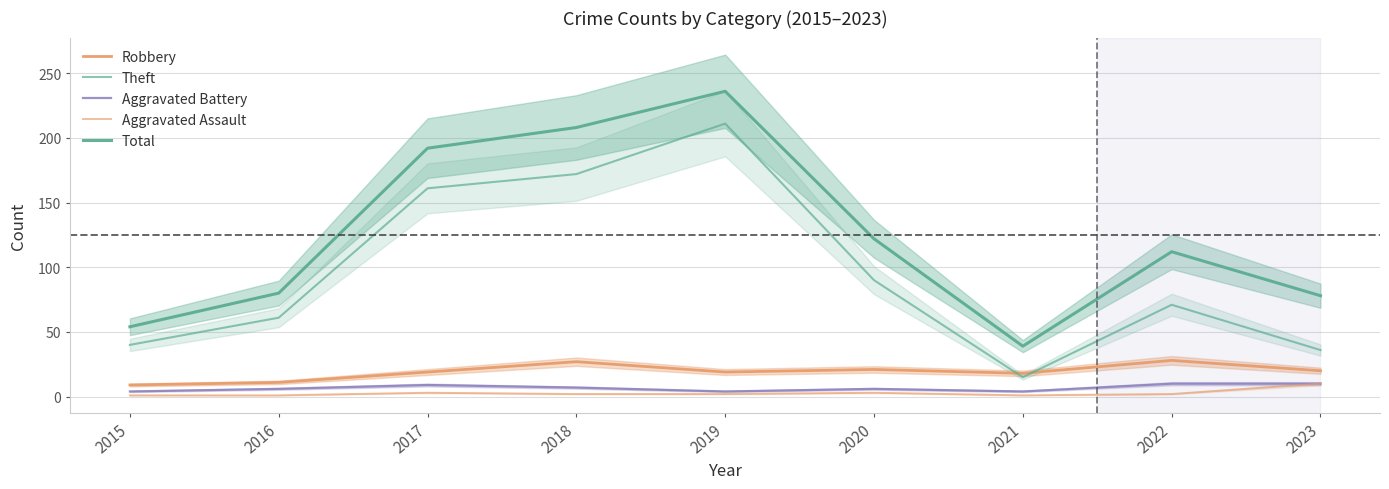

At which category does the chart reach its peak across all series?

2019